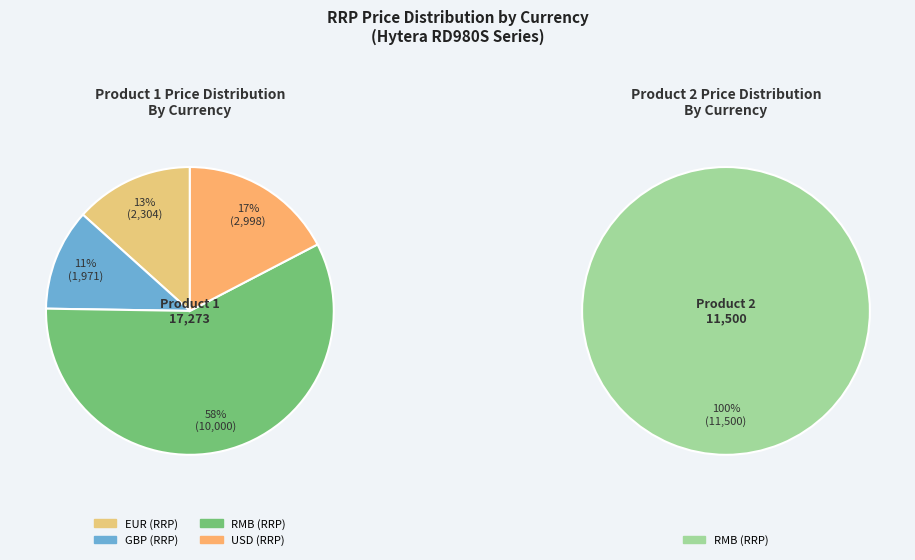

Does GBP (RRP) account for over 50% of the chart?

No